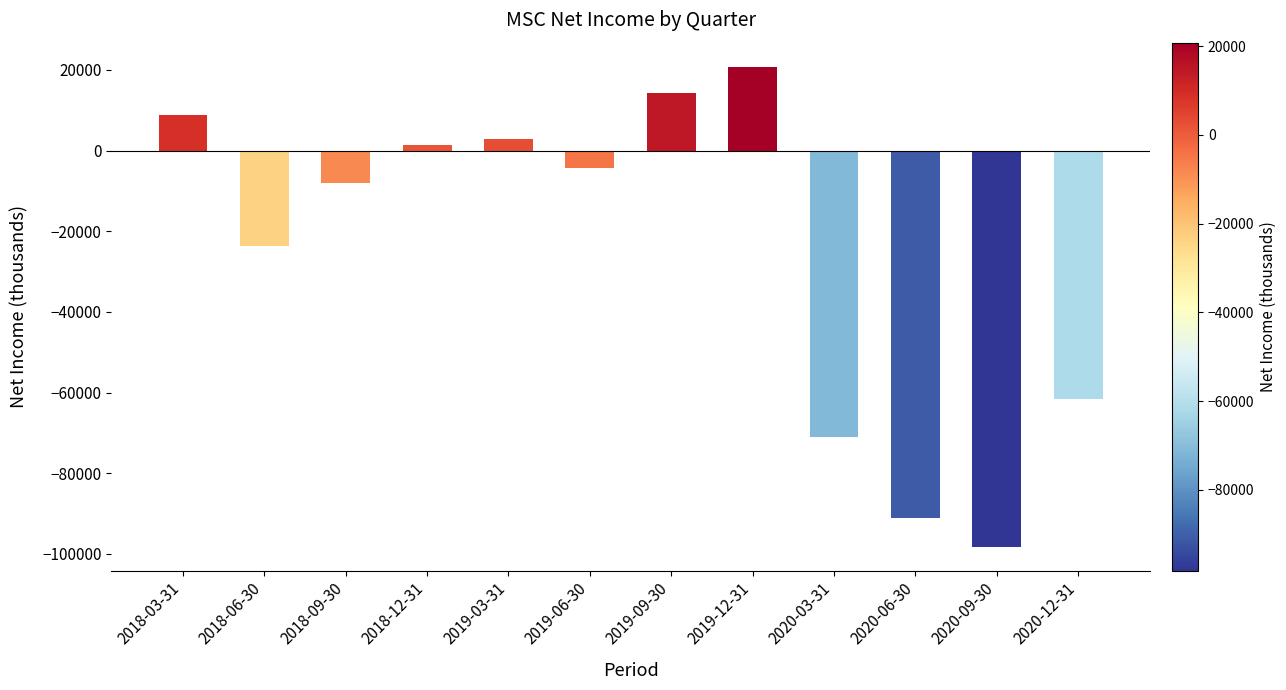

Are the bars horizontal?

No